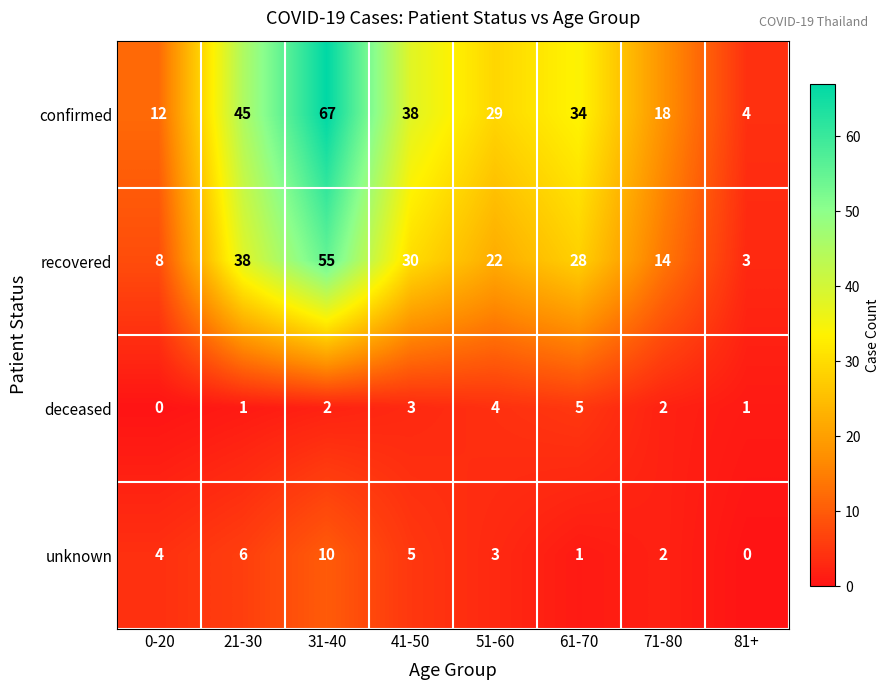

Which series has the largest total across all categories?

confirmed